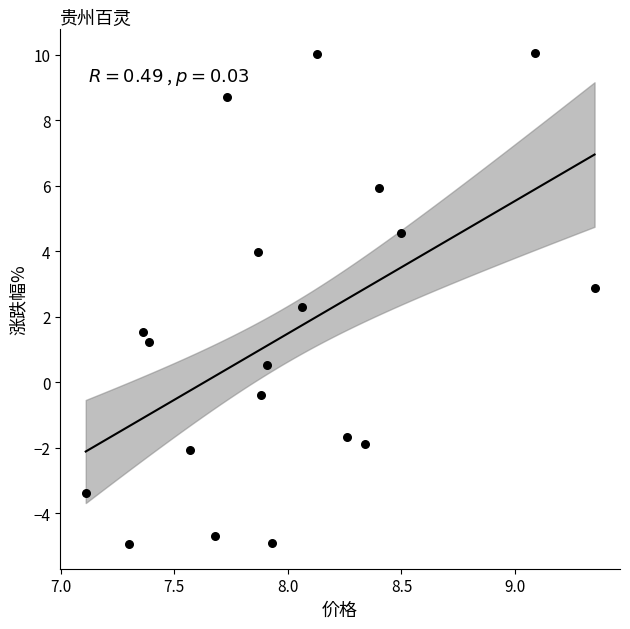

What is the range of Y values (max minus min)?

15.0